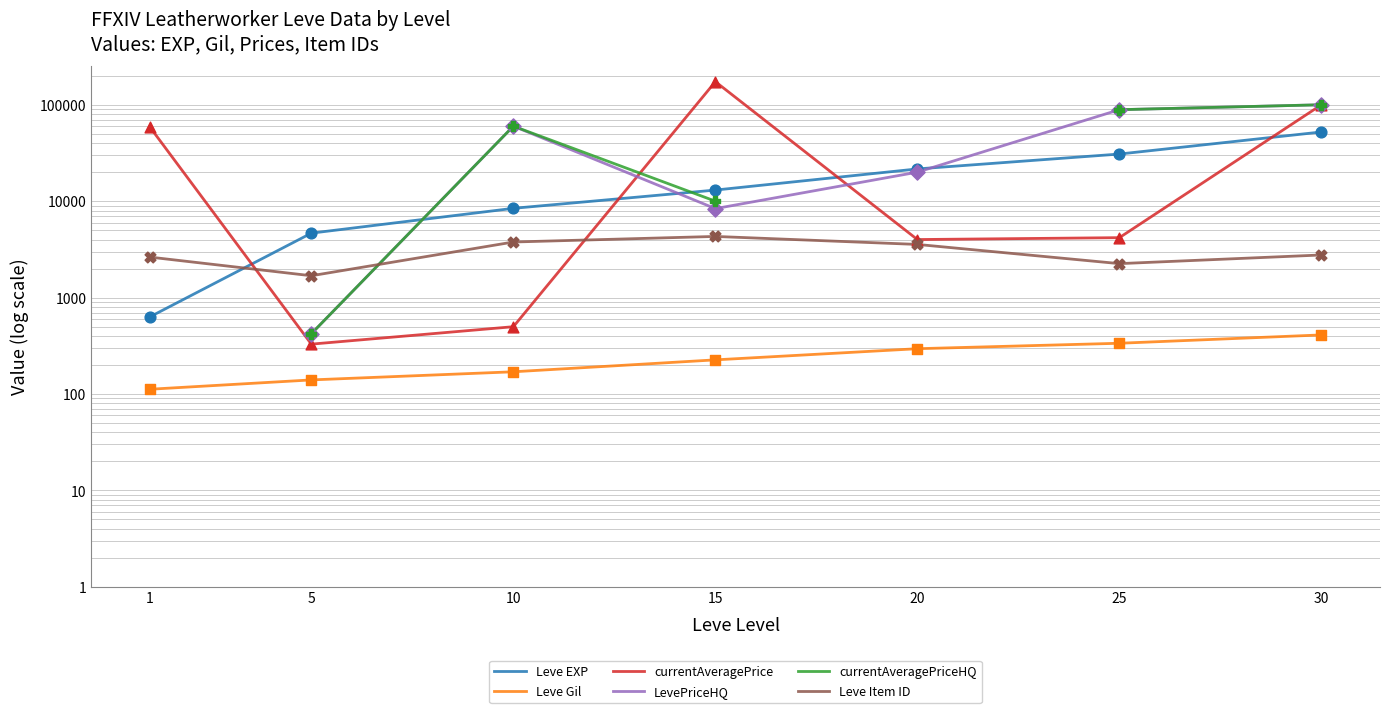

Is the value of currentAveragePriceHQ at 15 greater than the value of Leve EXP at 30?

No